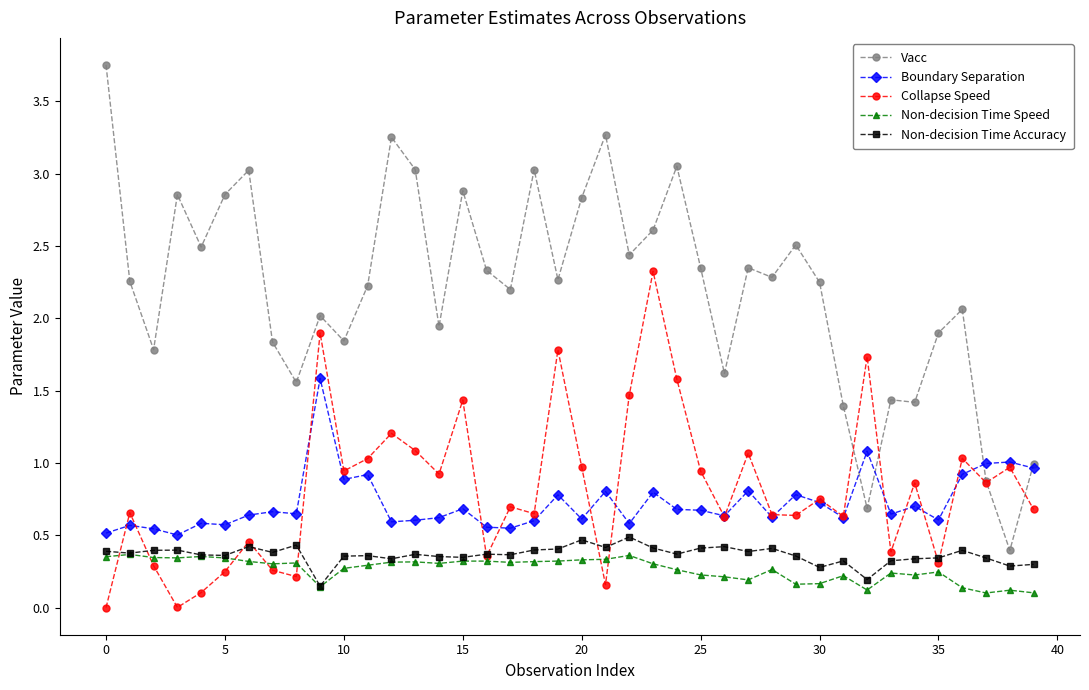

How many categories are shown in the chart?

40